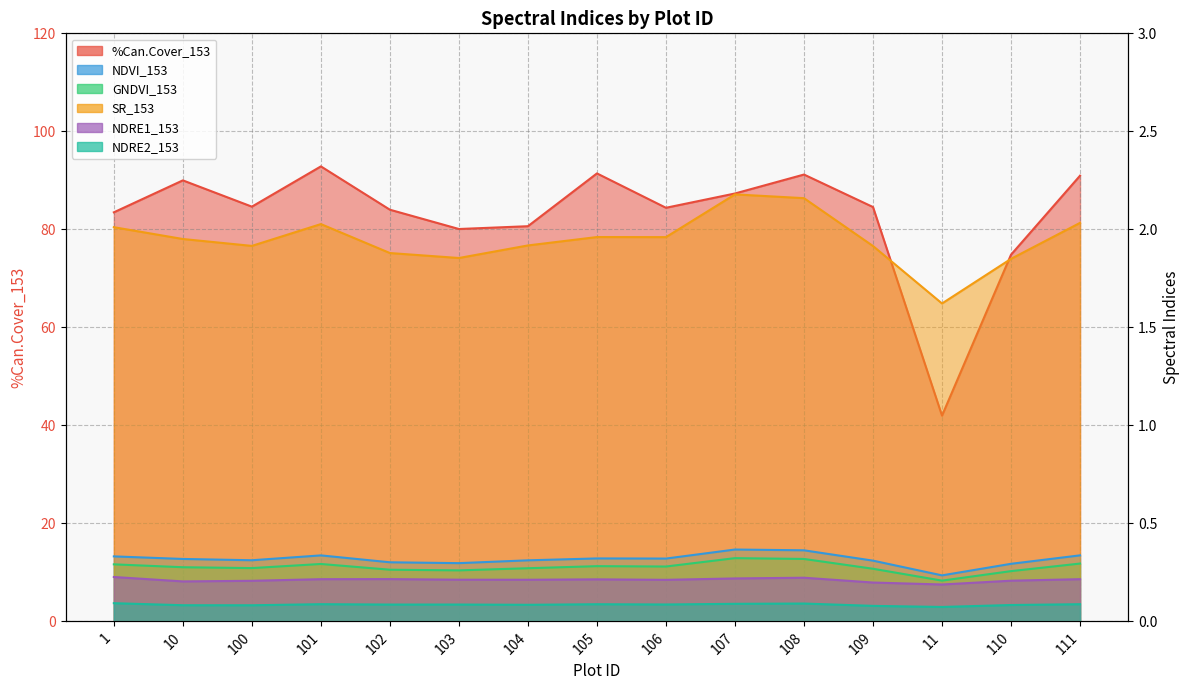

The value of SR_153 at 102 is 1.9. True or false?

True